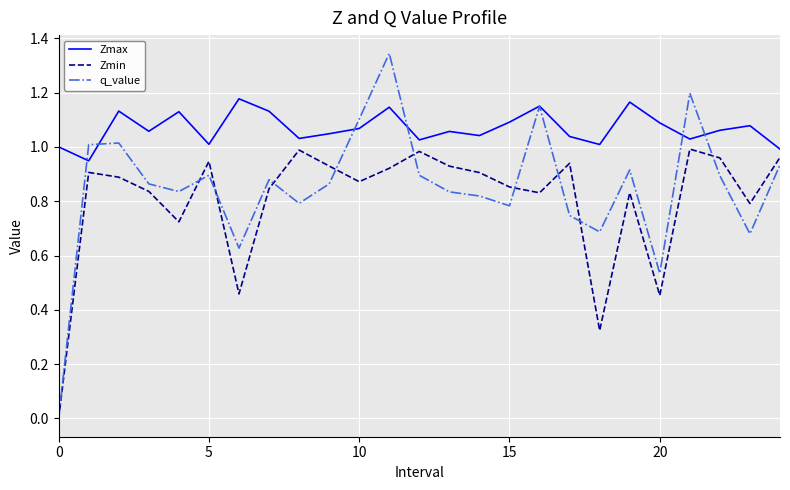

Is this an area chart (filled region under the line)?

No